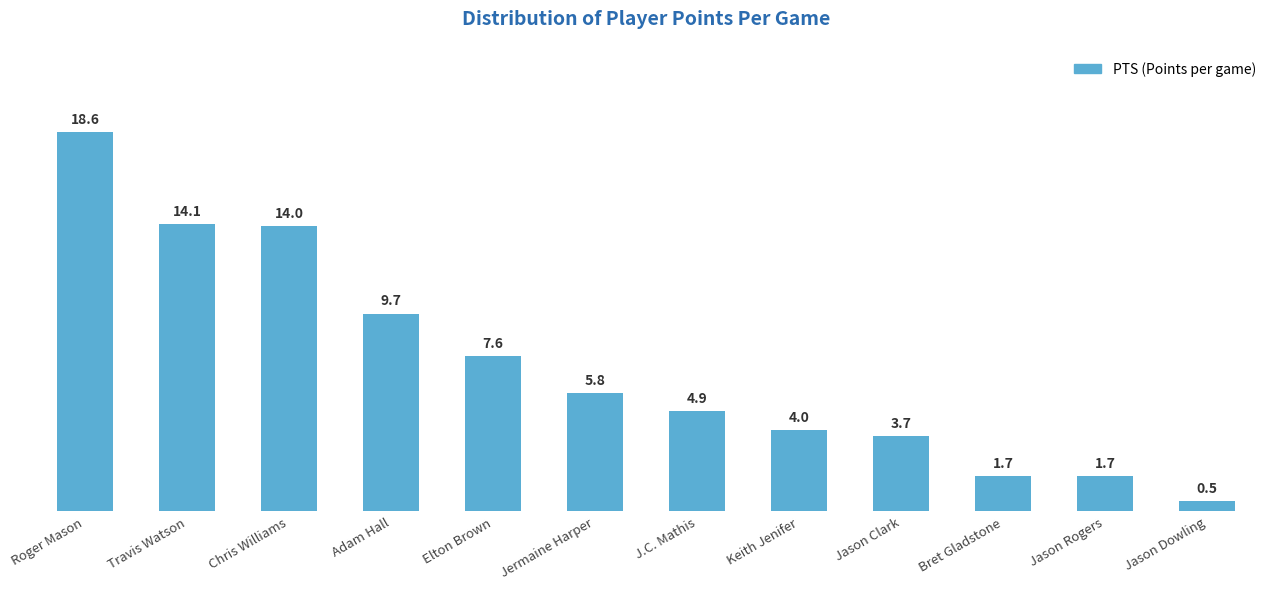

Is it true that the value at J.C. Mathis is 1.1?

False